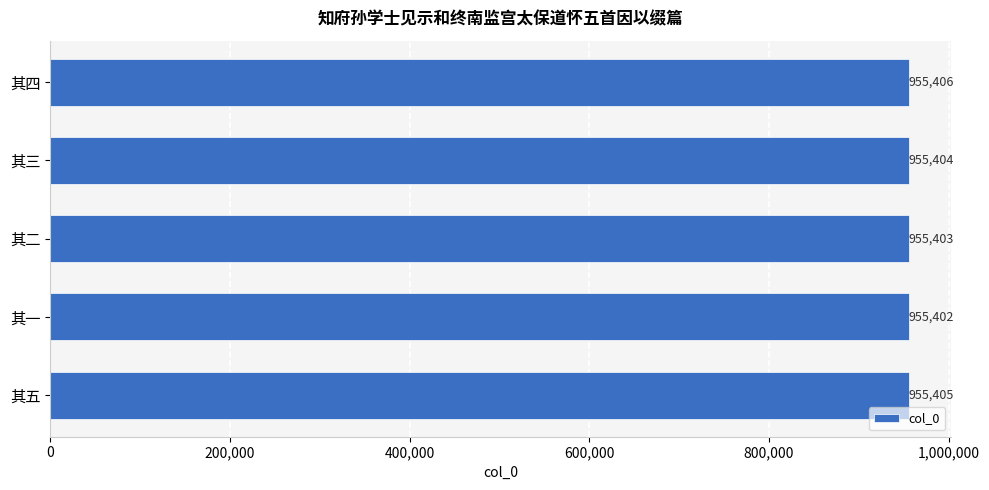

How many data points does each series have?

5